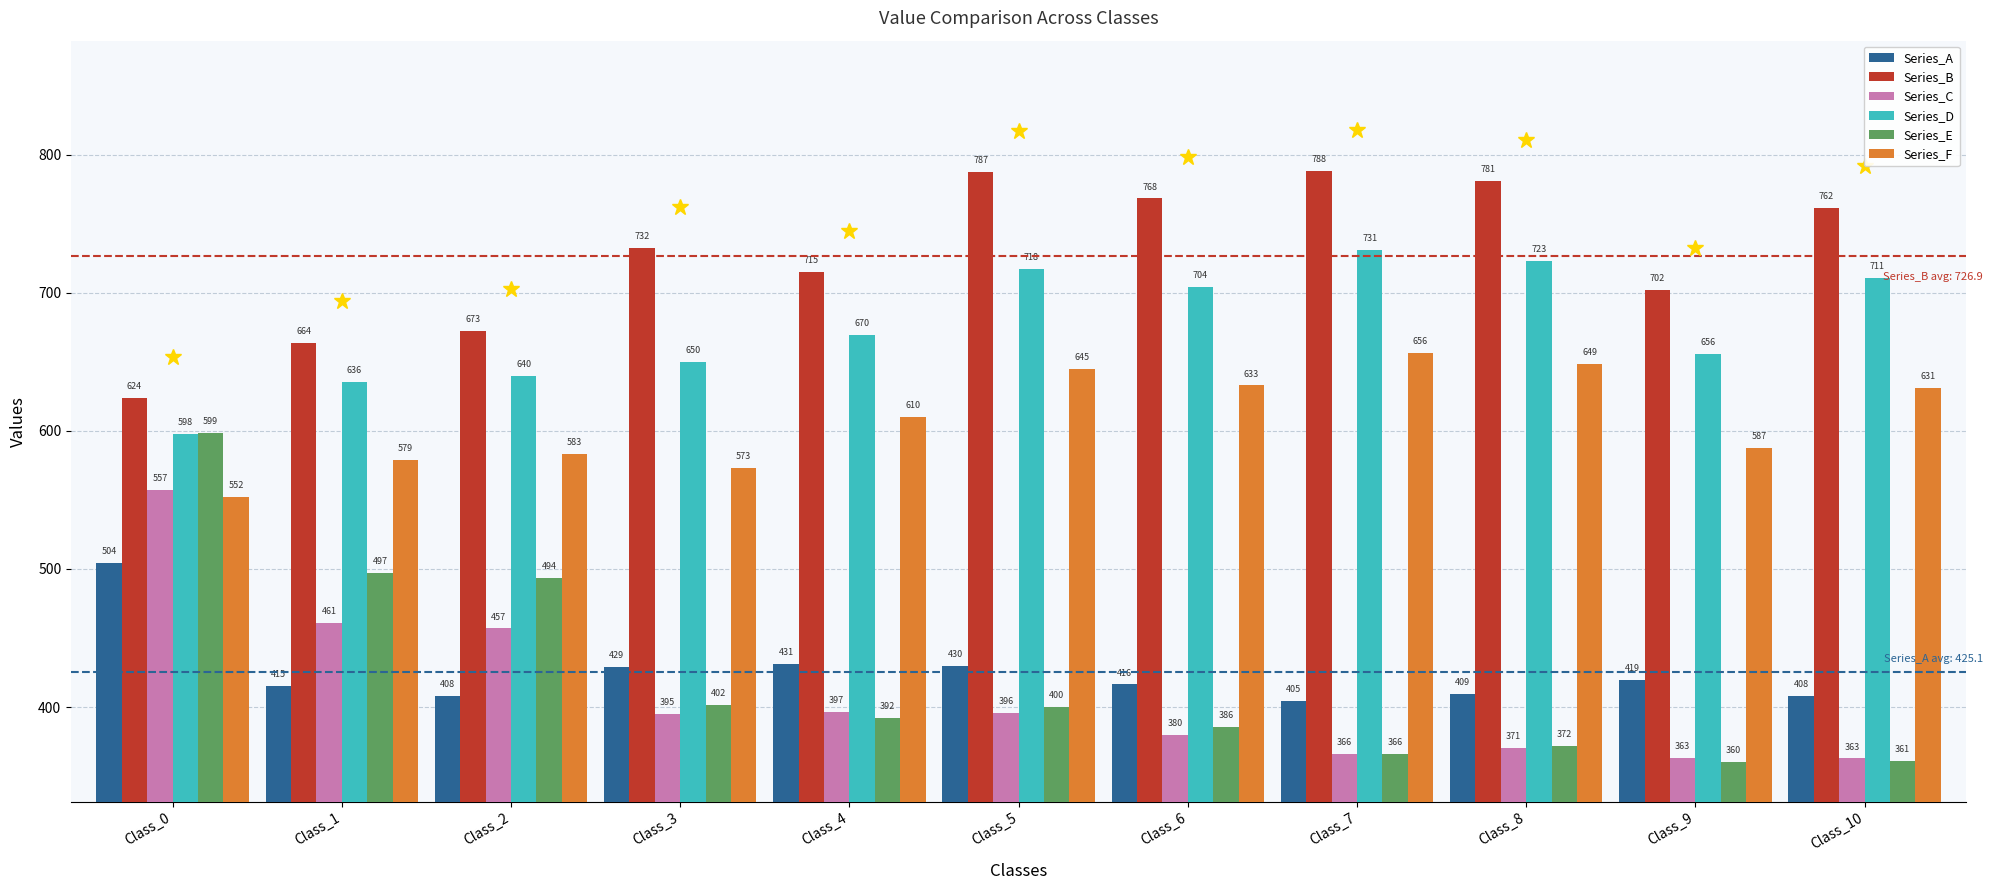

How many categories are shown in the chart?

11